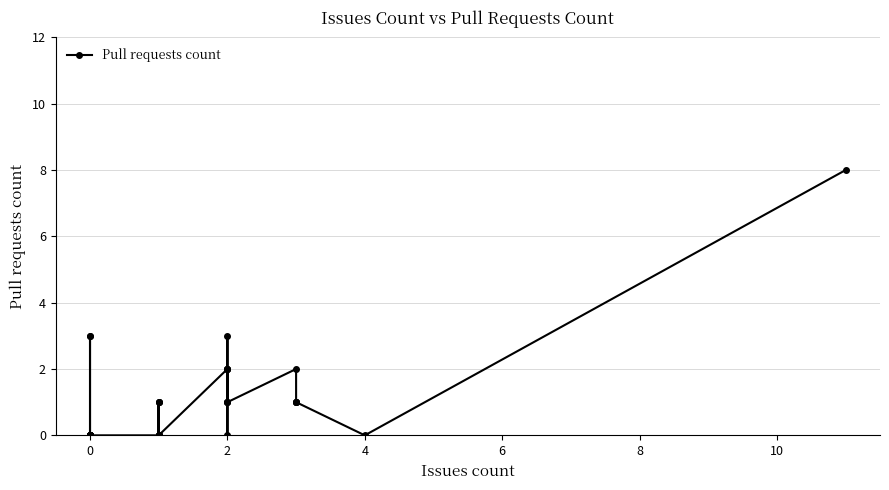

How many points are higher than both their immediate neighbors (excluding endpoints)?

3